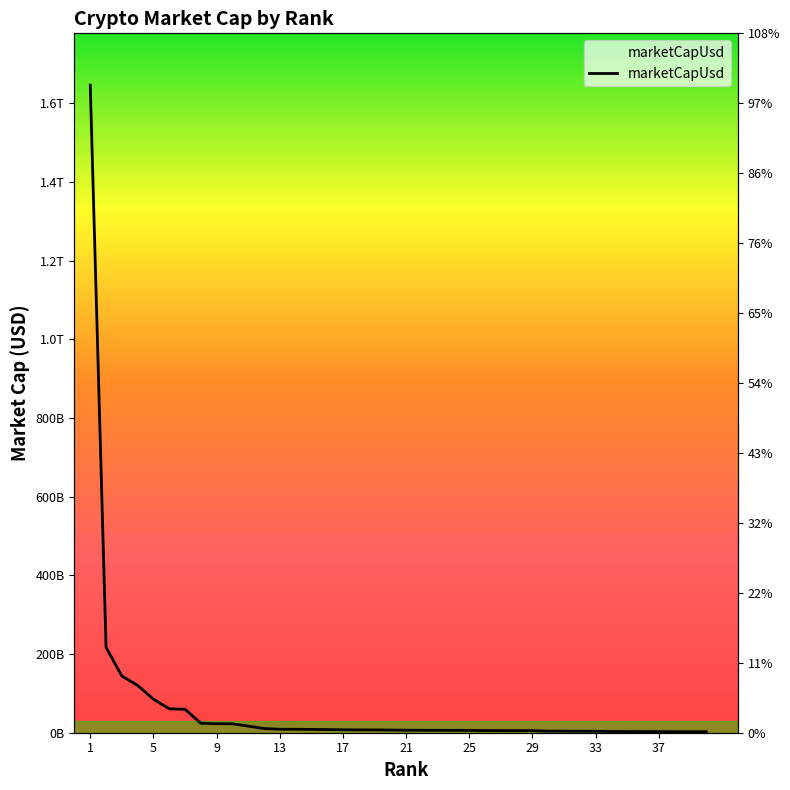

How many lines are shown in the chart?

1